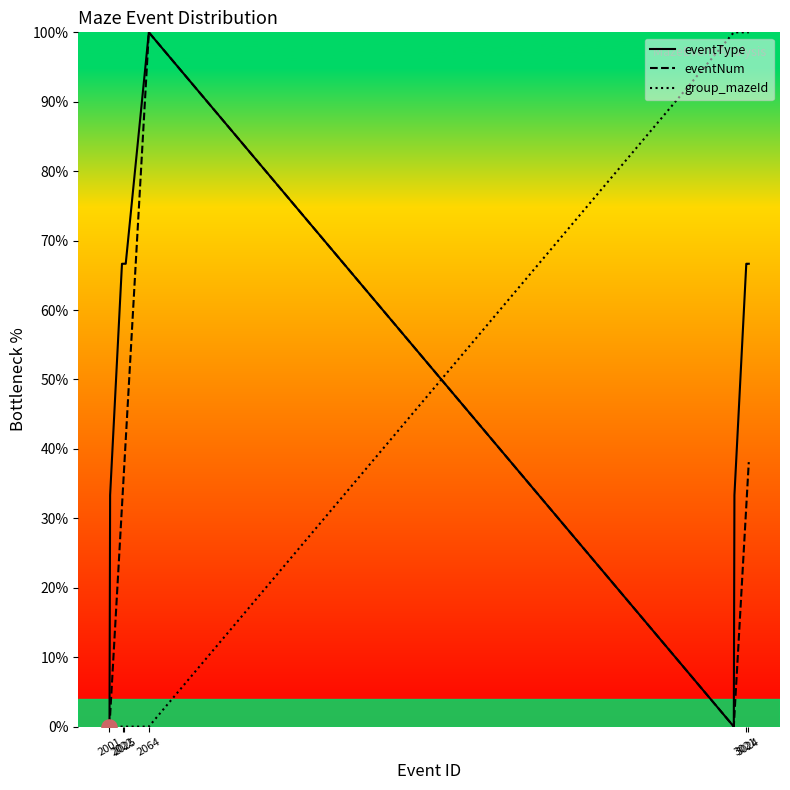

What is the highest value of the group_mazeId series?

100.0